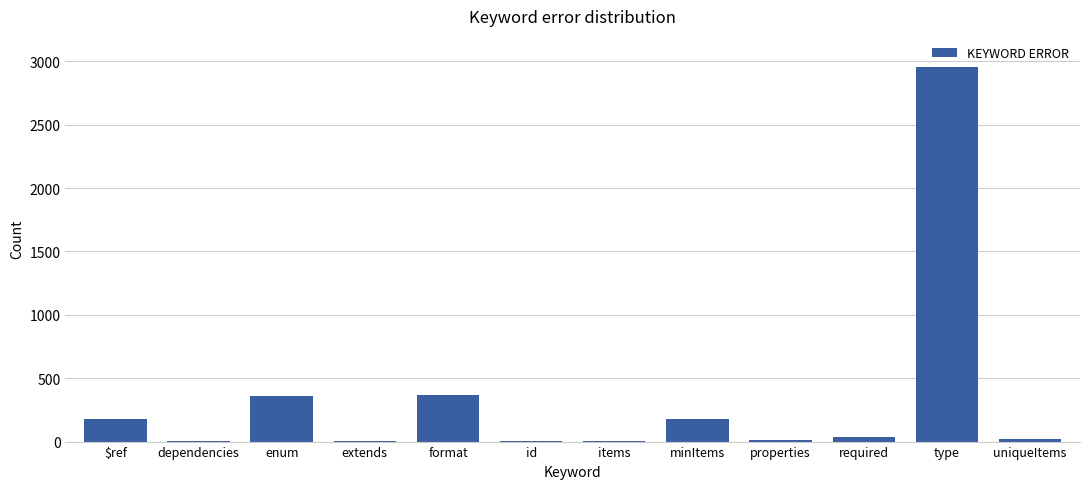

What is the maximum value shown in the chart?

2952